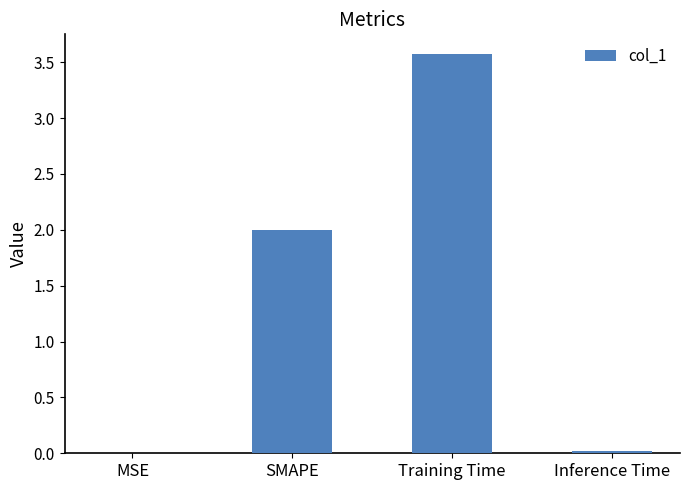

Read the value at SMAPE.

2.0